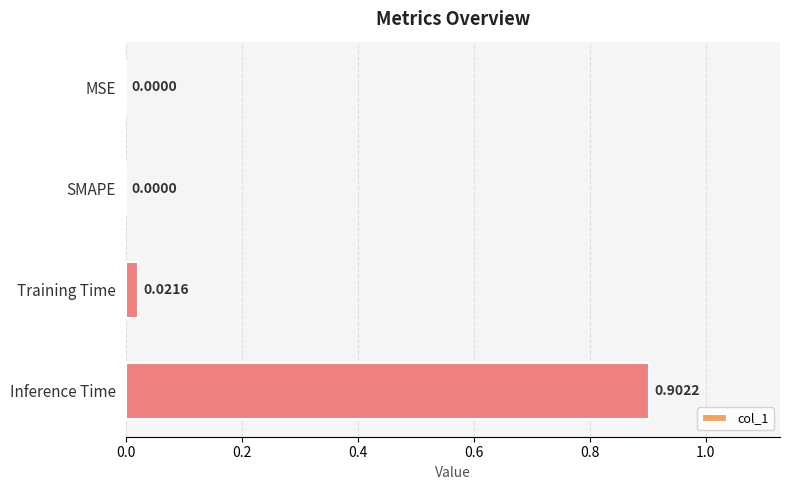

What is the change in value from MSE to Inference Time?

+0.9